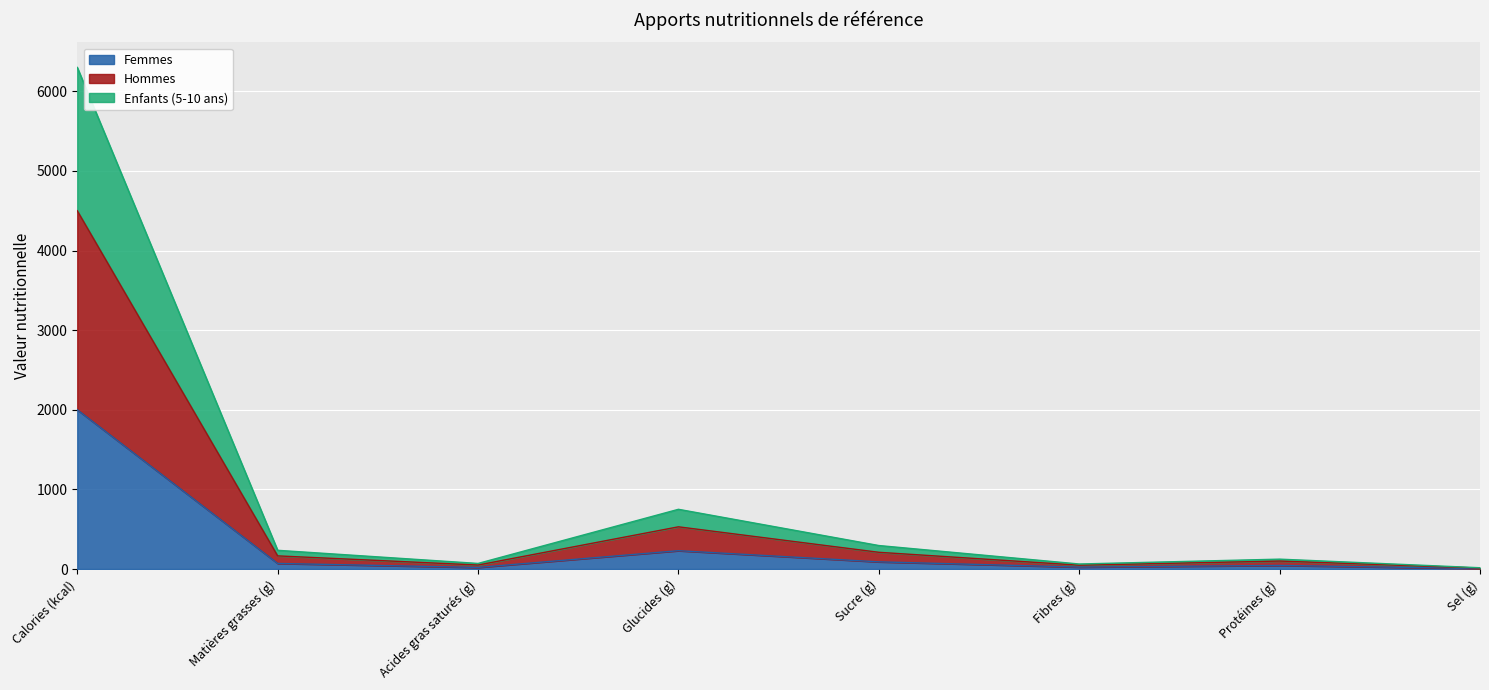

At which category is the sum across all series the highest?

Calories (kcal)